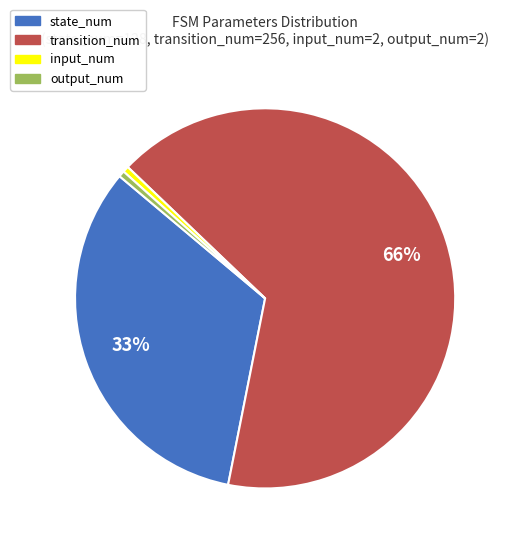

What is the ratio of the value at transition_num to the value at state_num?

2.0